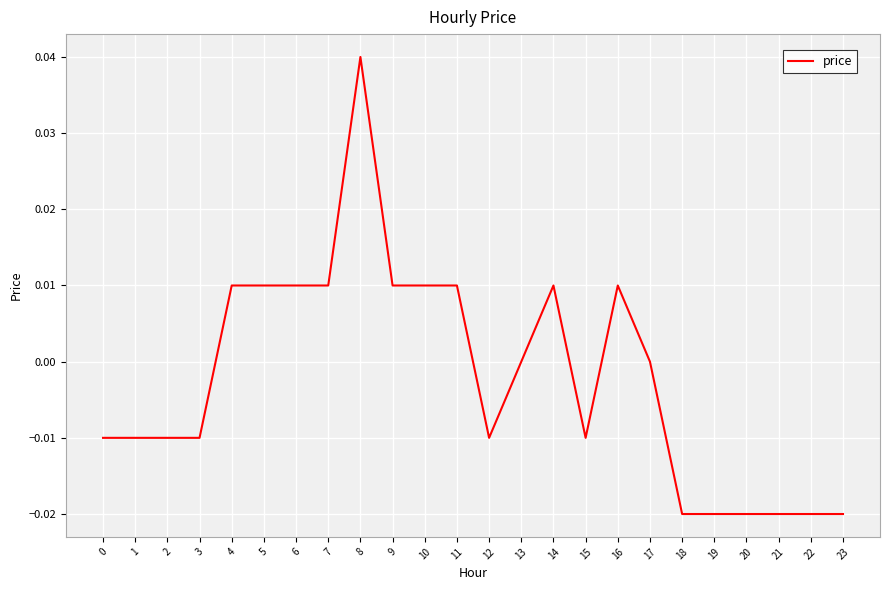

The chart shows a value of -0.0 at 1. True or false?

True